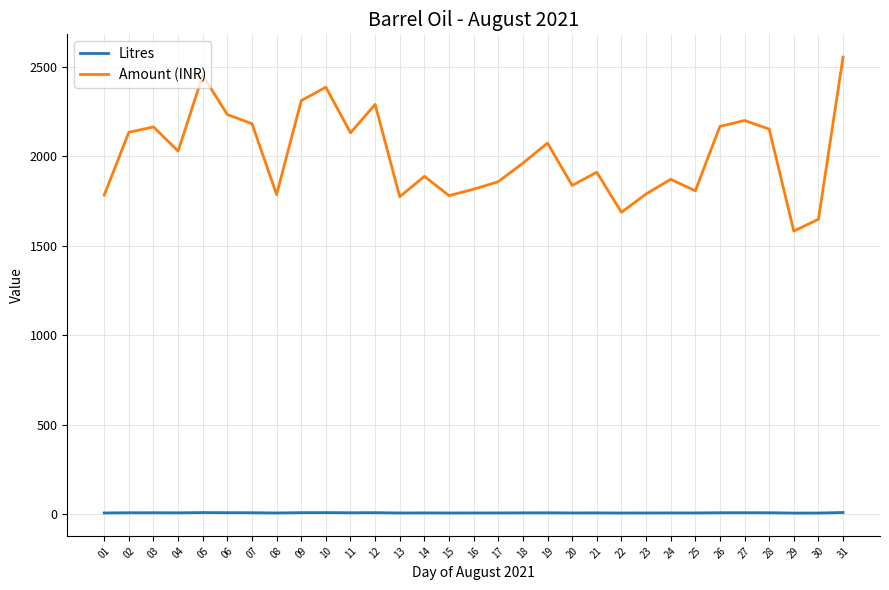

At which category does Amount (INR) reach its first local valley?

04